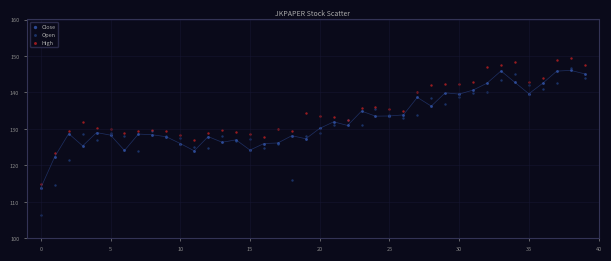

Which series contains the lowest Y value?

Open